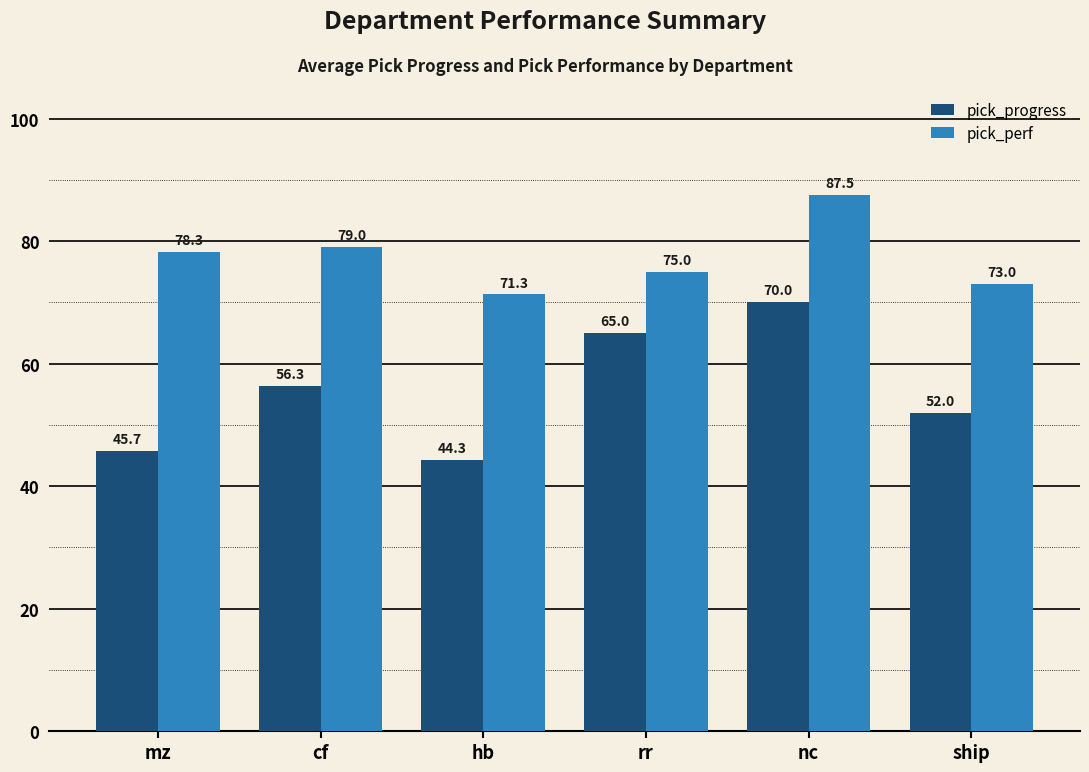

Does the chart contain stacked bars?

No